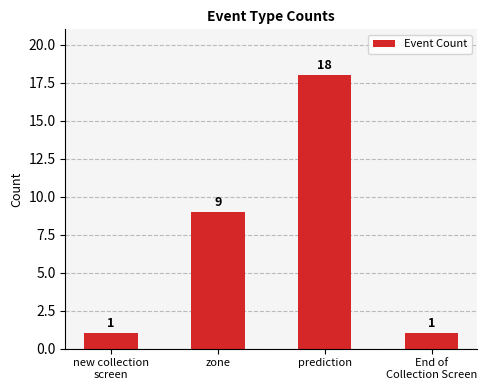

What is the ratio of the value at prediction to the value at zone?

2.0